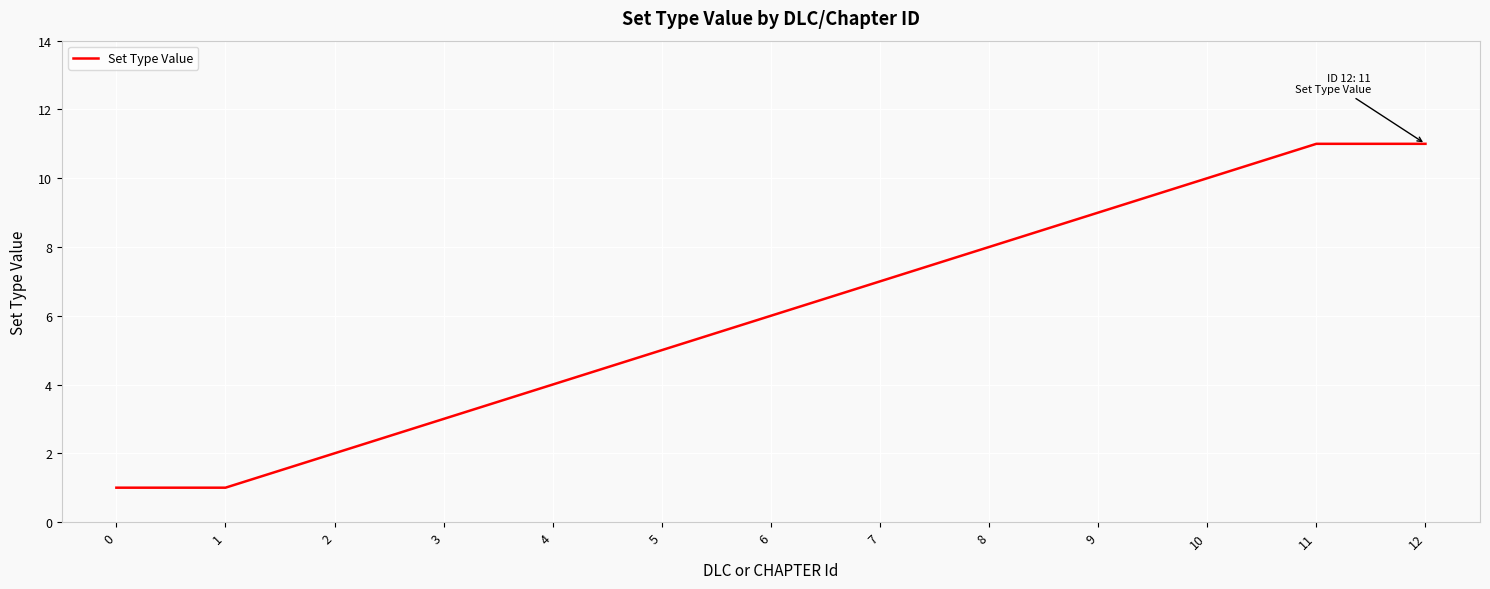

What is the maximum value shown in the chart?

11